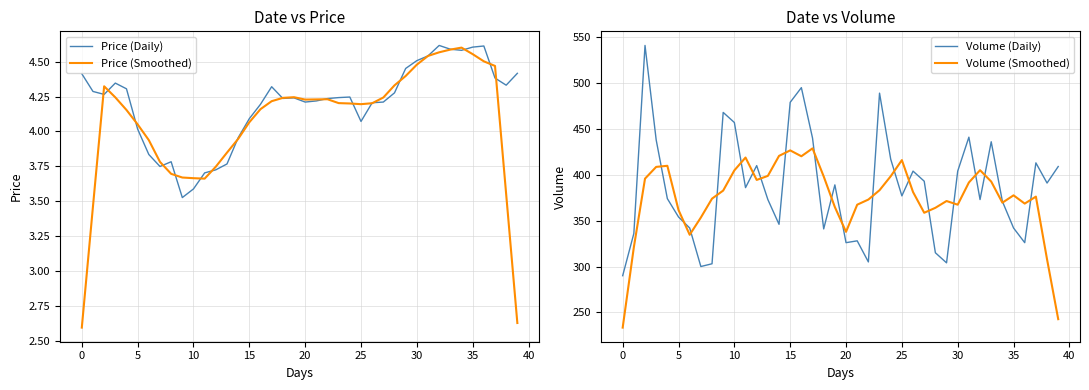

Which series ends up on top after the final intersection of Price (Smoothed) and Price (Daily)?

Price (Daily)